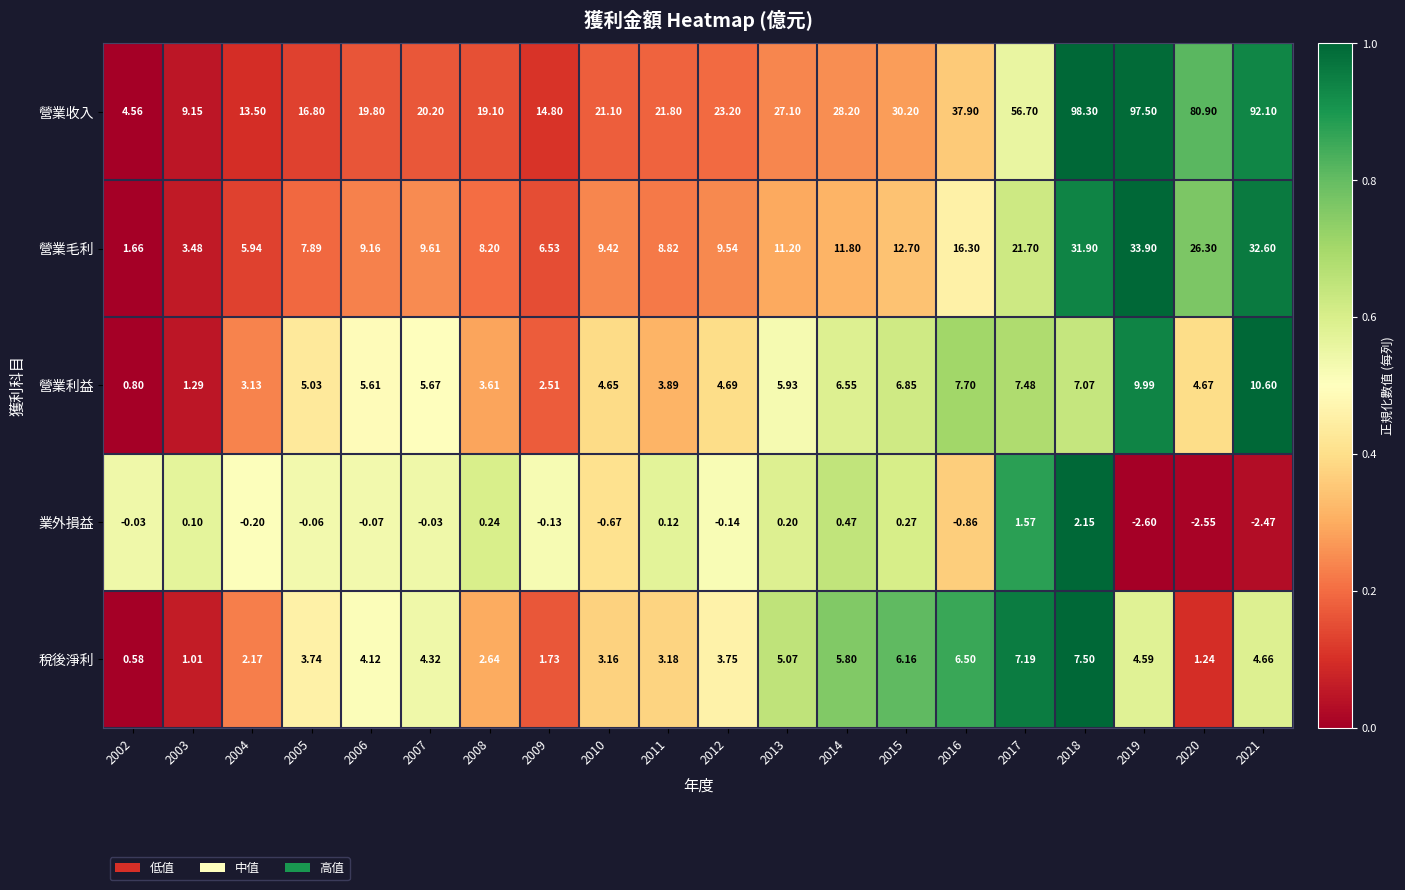

Which series has the largest range (max minus min)?

營業收入